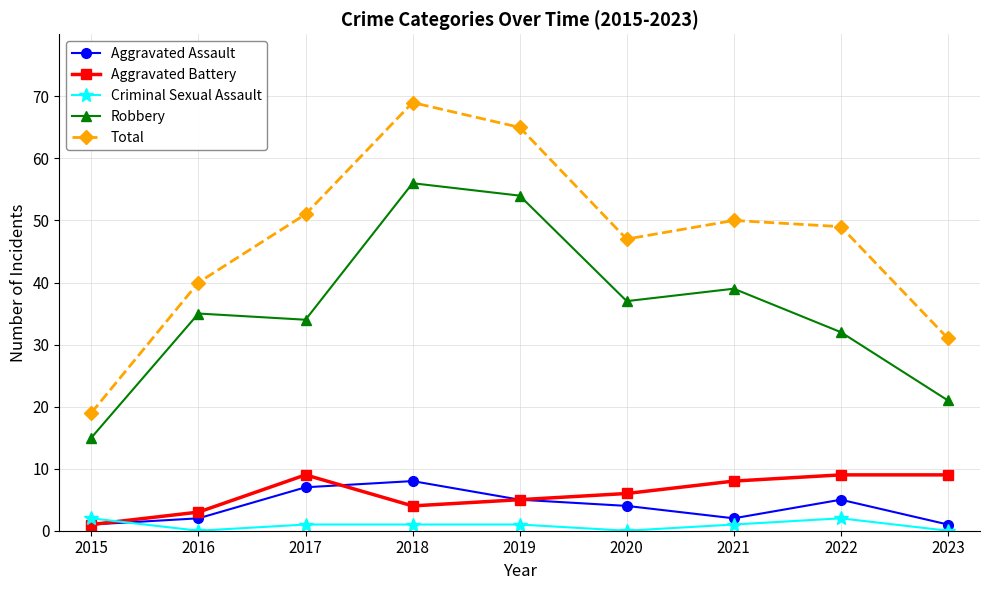

True or false: Robbery and Aggravated Assault intersect in this chart.

False